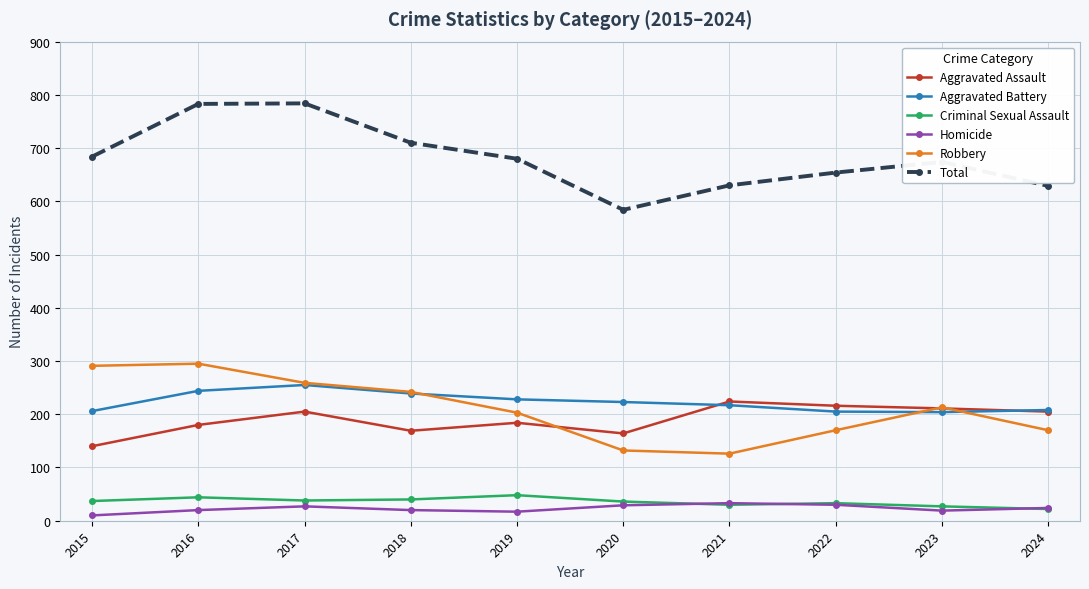

How many lines are shown in the chart?

6